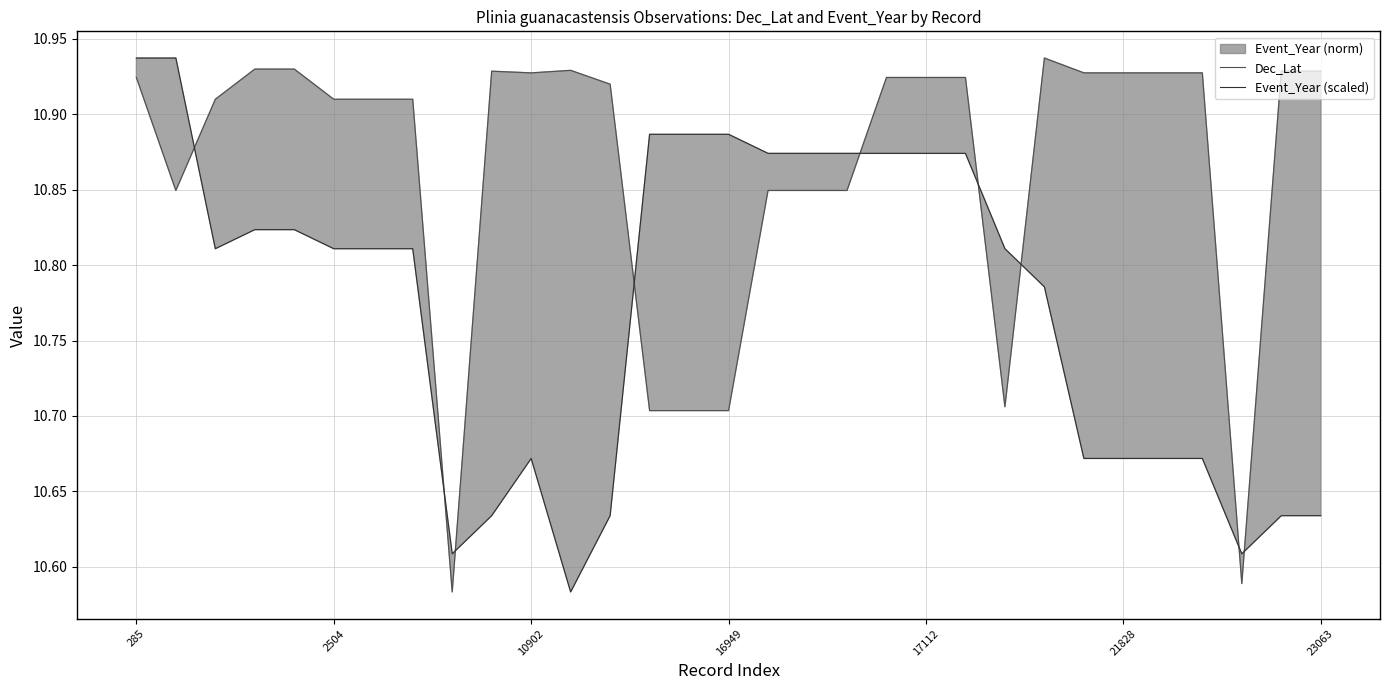

Is the value of Dec_Lat at 14 greater than the value of Event_Year (scaled) at 9?

Yes